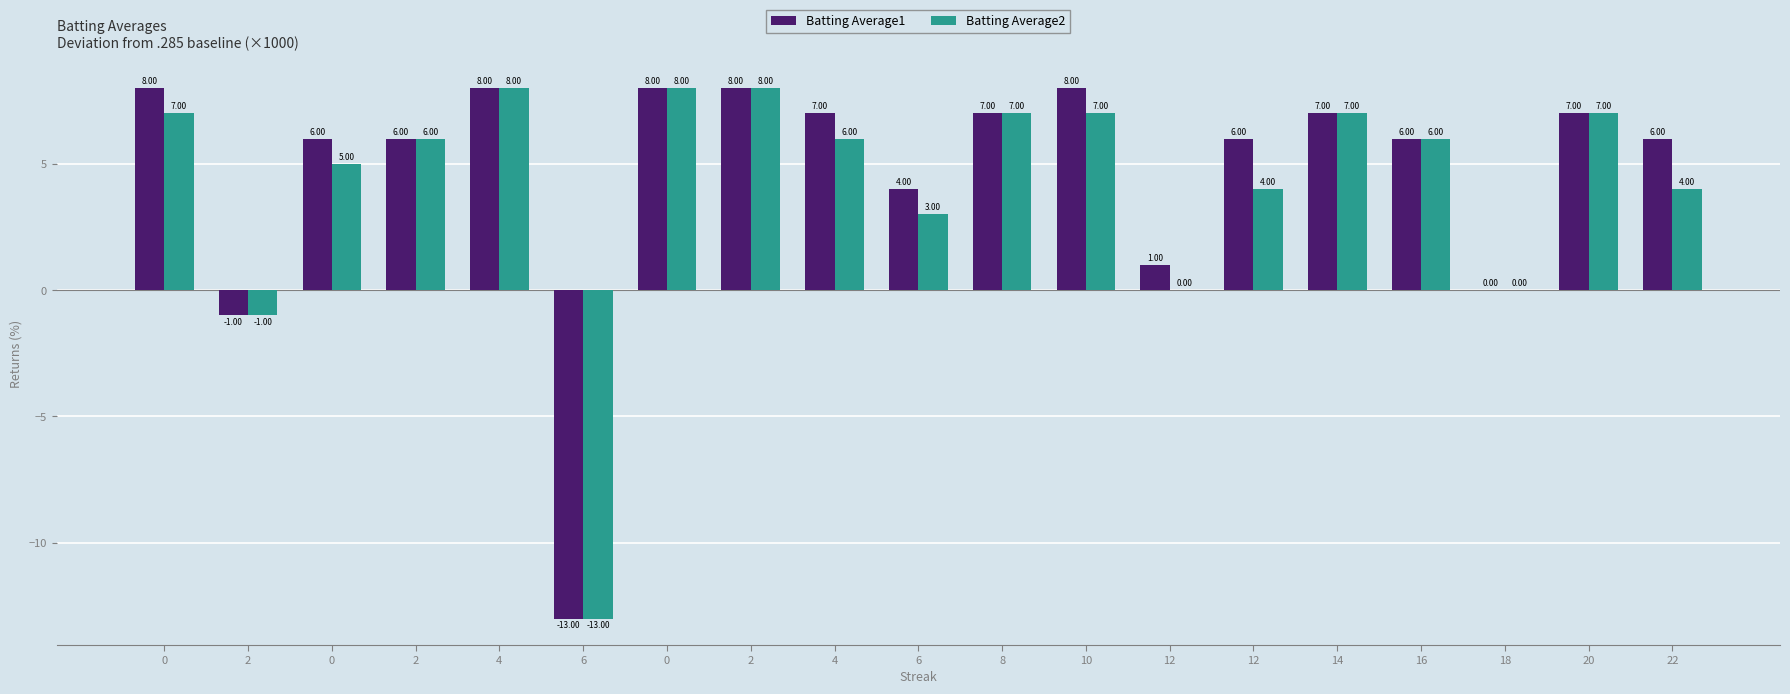

Reading left to right, transcribe all the data shown in this chart.

Batting Average1: 0=8.0	2=-1.0	0=6.0	2=6.0	4=8.0	6=-13.0	0=8.0	2=8.0	4=7.0	6=4.0	8=7.0	10=8.0	12=1.0	12=6.0	14=7.0	16=6.0	18=0.0	20=7.0	22=6.0
Batting Average2: 0=7.0	2=-1.0	0=5.0	2=6.0	4=8.0	6=-13.0	0=8.0	2=8.0	4=6.0	6=3.0	8=7.0	10=7.0	12=0.0	12=4.0	14=7.0	16=6.0	18=0.0	20=7.0	22=4.0